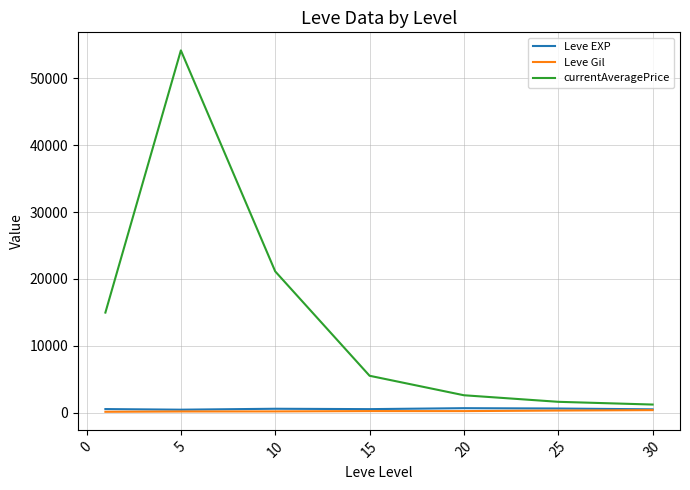

At how many categories does at least one series exceed 51149?

1